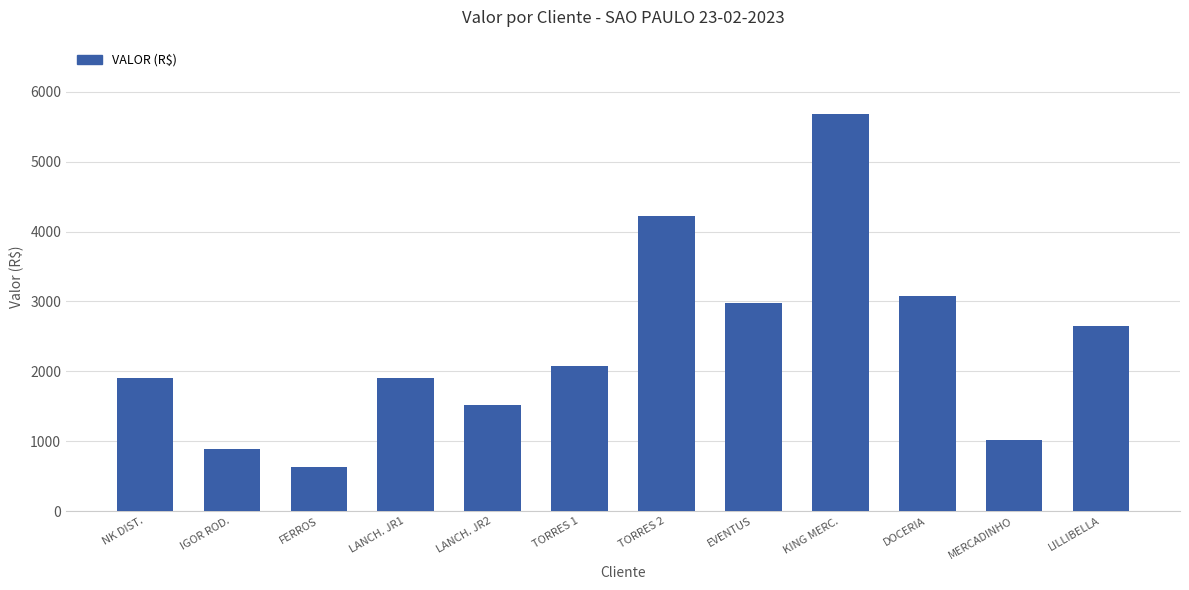

What is the change in value from TORRES 1 to MERCADINHO?

-1058.7